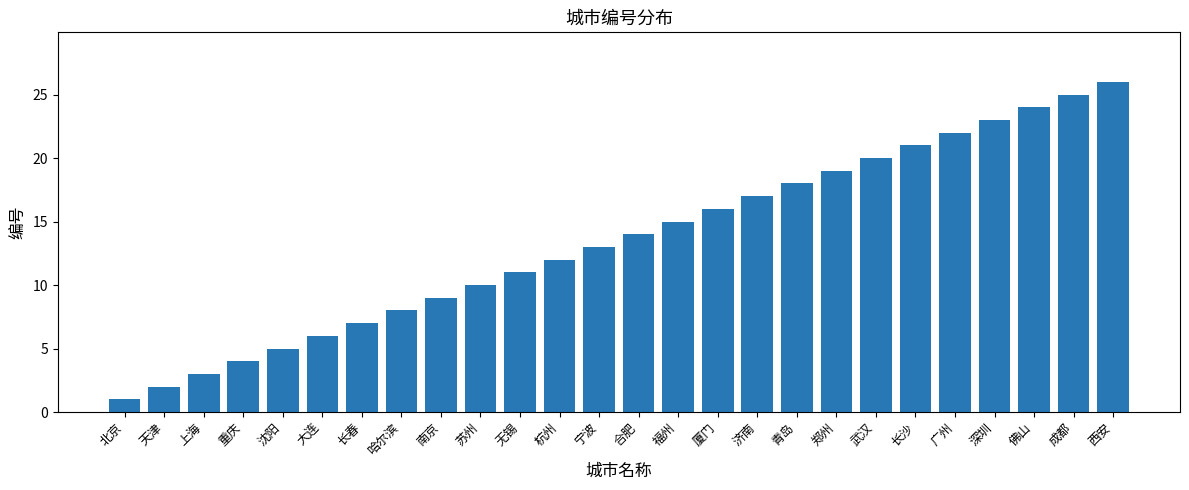

The chart shows a value of 23 at 深圳. True or false?

True